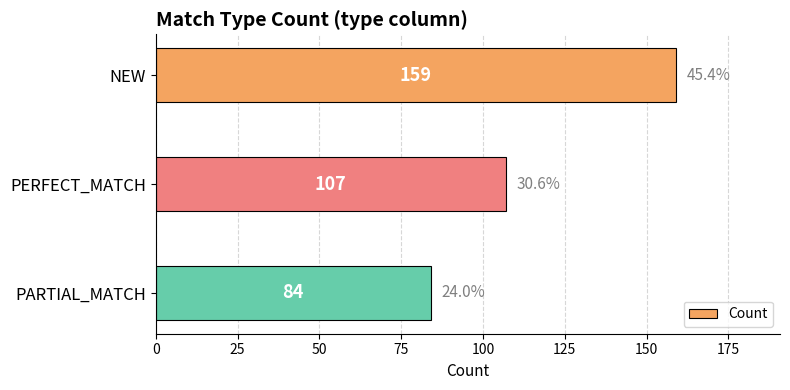

List the labels in order of value, largest first.

NEW, PERFECT_MATCH, PARTIAL_MATCH